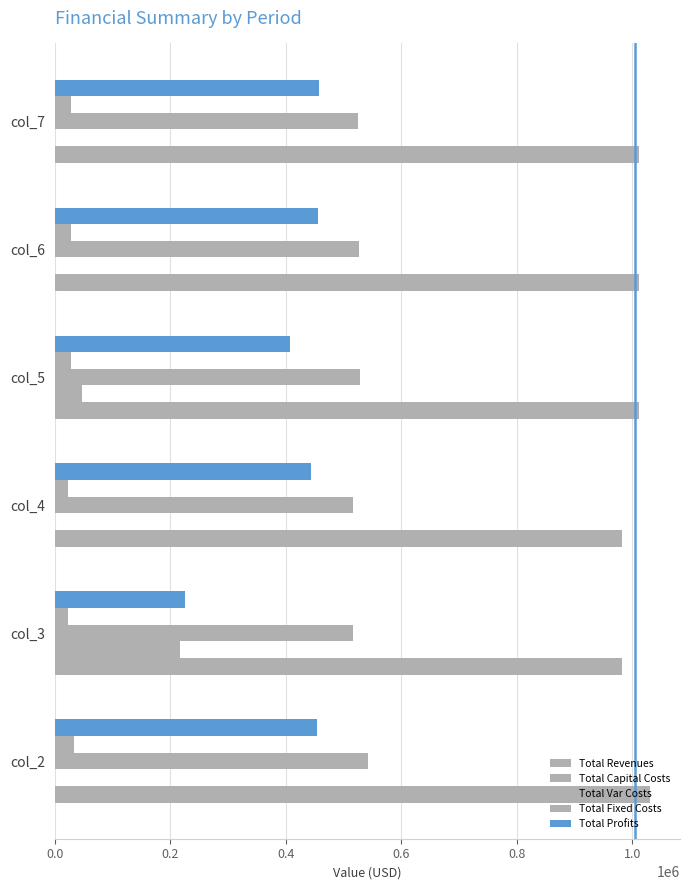

How many values in the Total Var Costs series exceed 527107?

3